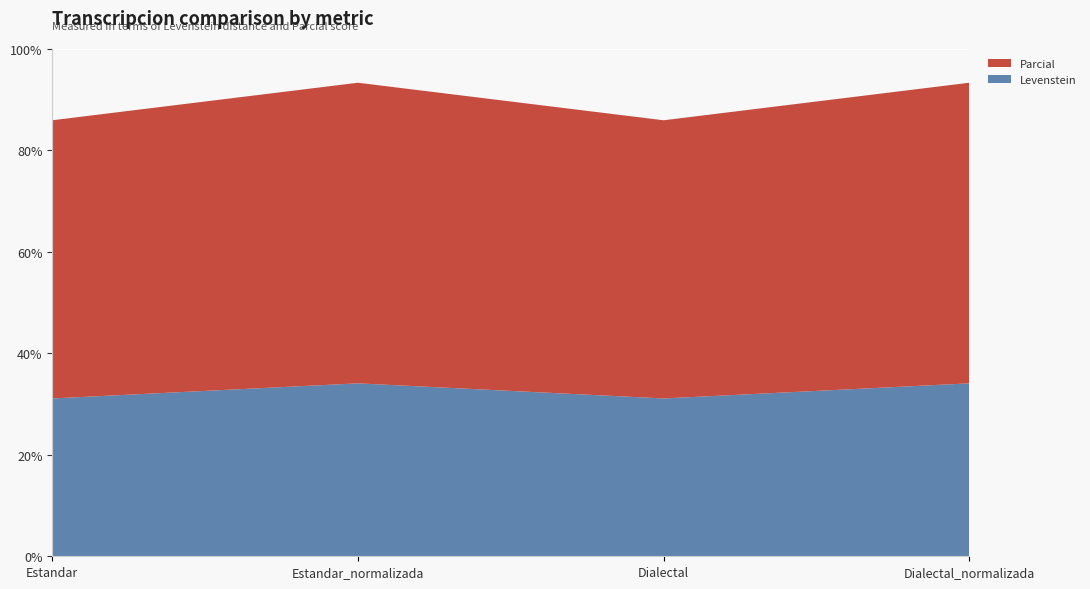

Reading left to right, transcribe all the data shown in this chart.

Levenstein: 31.1	34.1	31.1	34.1
Parcial: 54.8	59.3	54.8	59.3